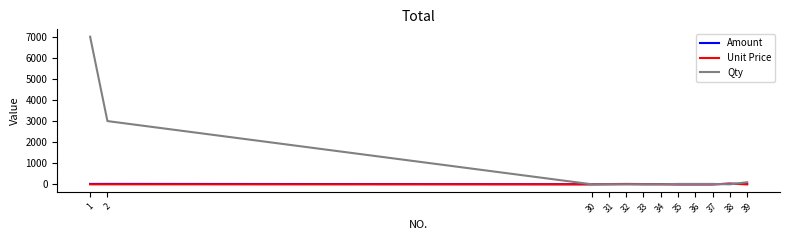

Which series has the widest spread of values?

Qty